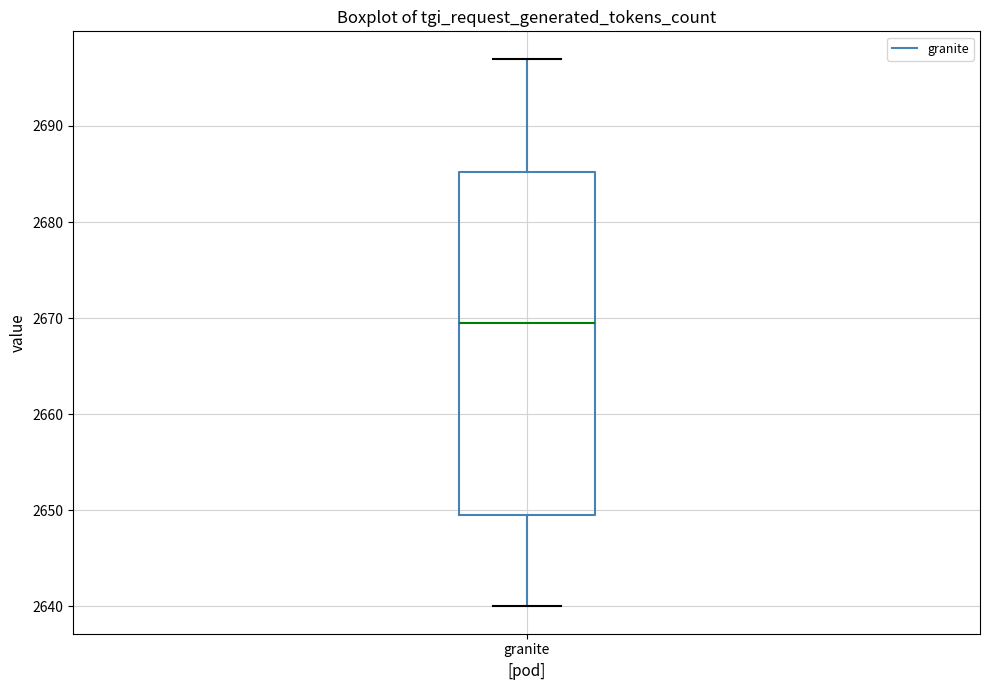

Where does the lower whisker of the box for granite end on the y-axis? The values are not printed on the chart, so give them approximately, as read against the axis.

2640